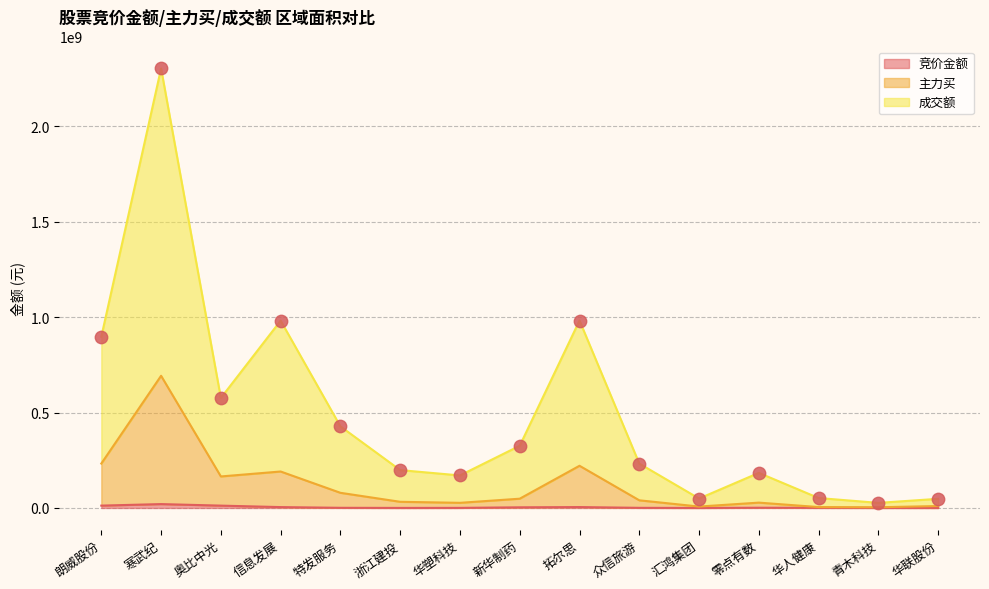

At which category is the sum across all series the highest?

寒武纪